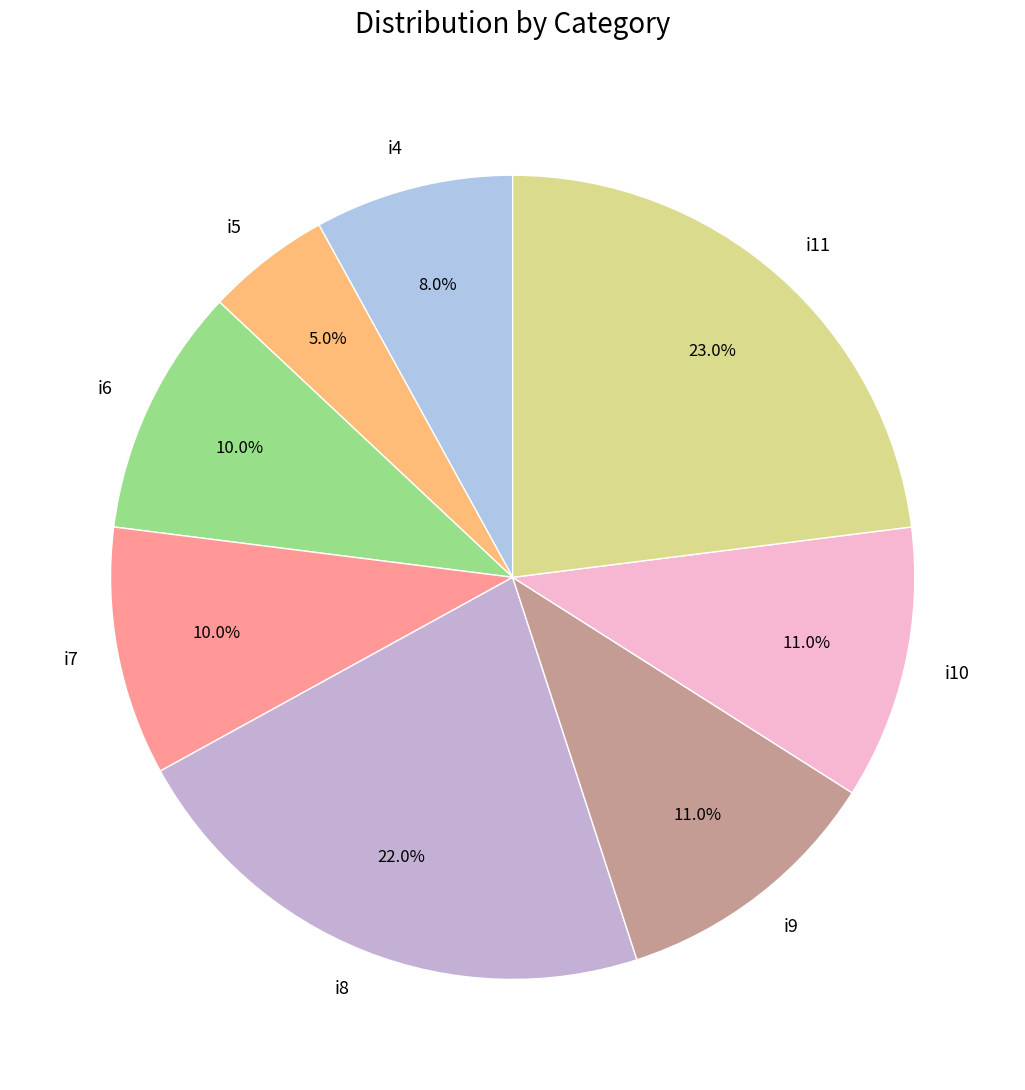

To the nearest percent, what portion does i8 represent?

22%